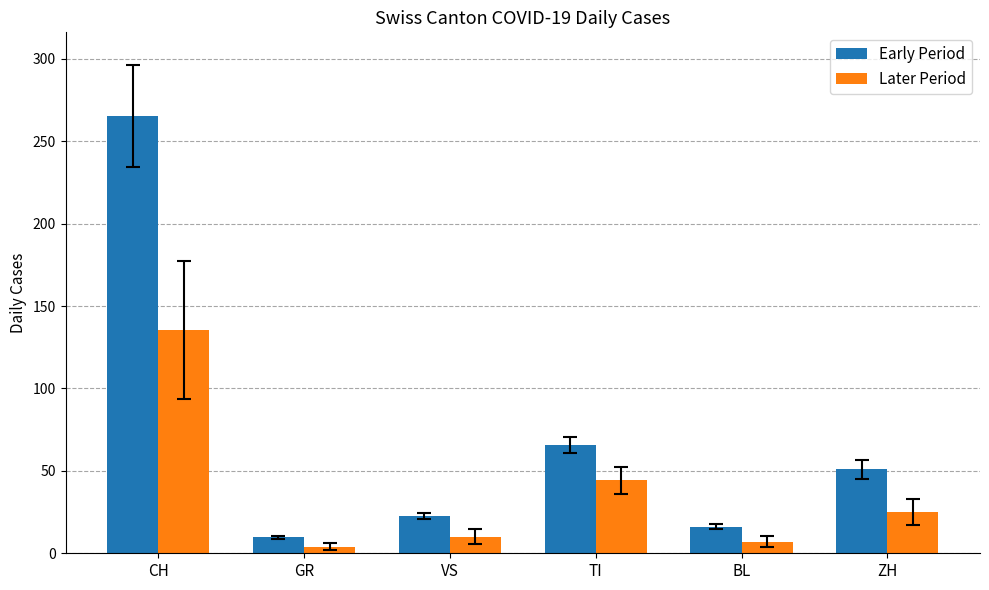

How many bars are there in total?

12